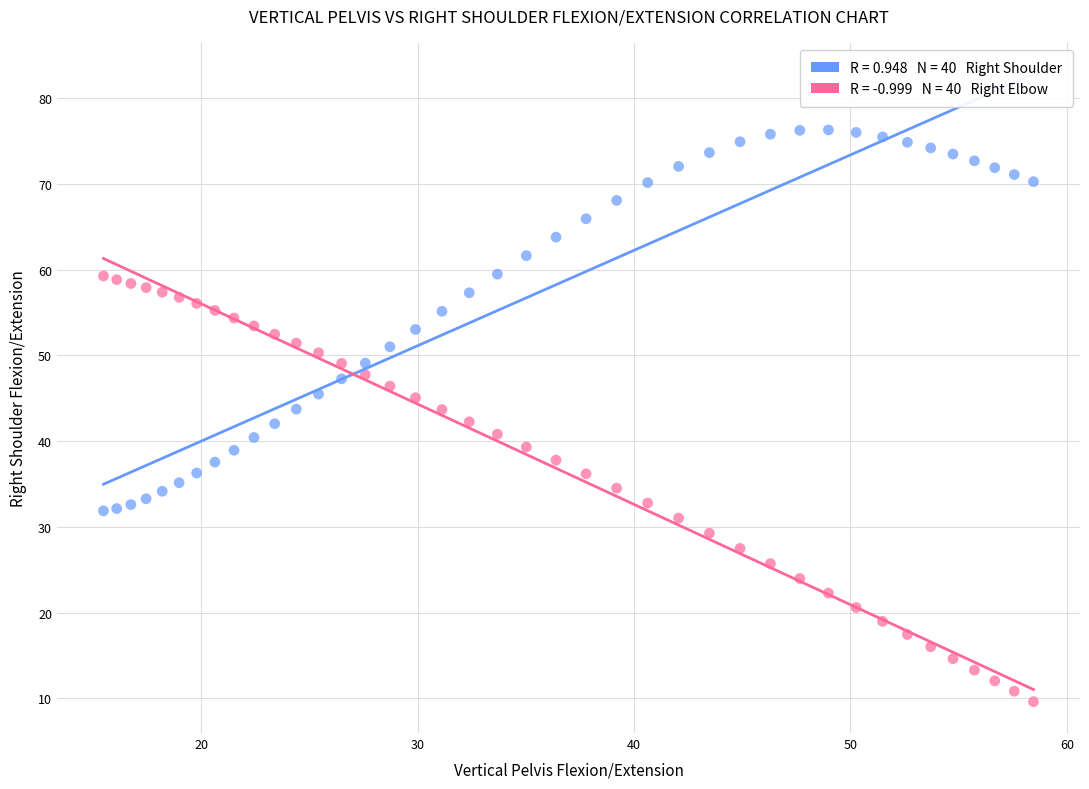

Across all data points, what is the range of Y values (max minus min)?

66.7